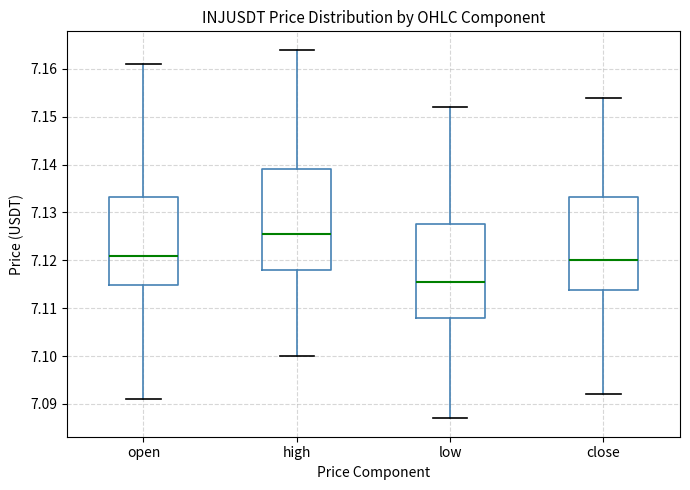

Reading left to right, read every box against the y-axis: the position of its median line, the range the box covers, and the ends of its whiskers. The values are not printed on the chart, so give them approximately, as read against the axis.

open: median 7.121, box 7.115 to 7.133, whiskers 7.091 to 7.161
high: median 7.126, box 7.118 to 7.139, whiskers 7.100 to 7.164
low: median 7.116, box 7.108 to 7.128, whiskers 7.087 to 7.152
close: median 7.120, box 7.114 to 7.133, whiskers 7.092 to 7.154